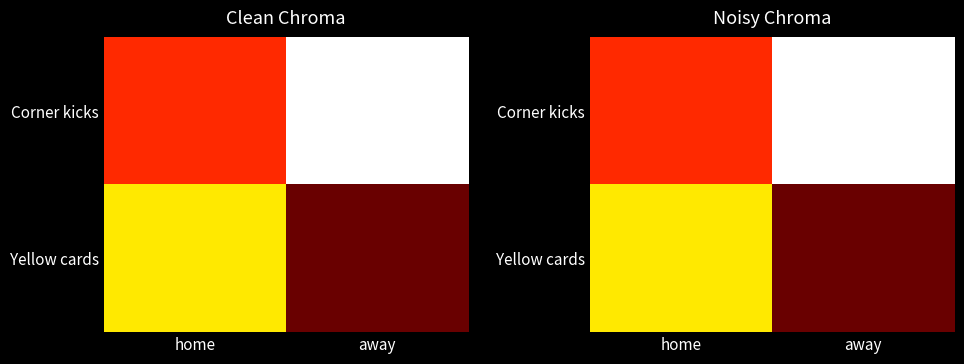

What is the highest value of the Corner kicks series?

7